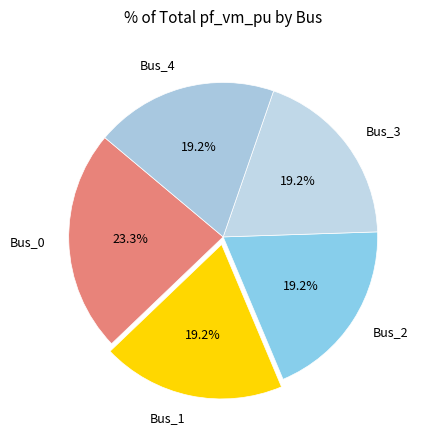

What portion of the pie excludes Bus_2?

80.8%